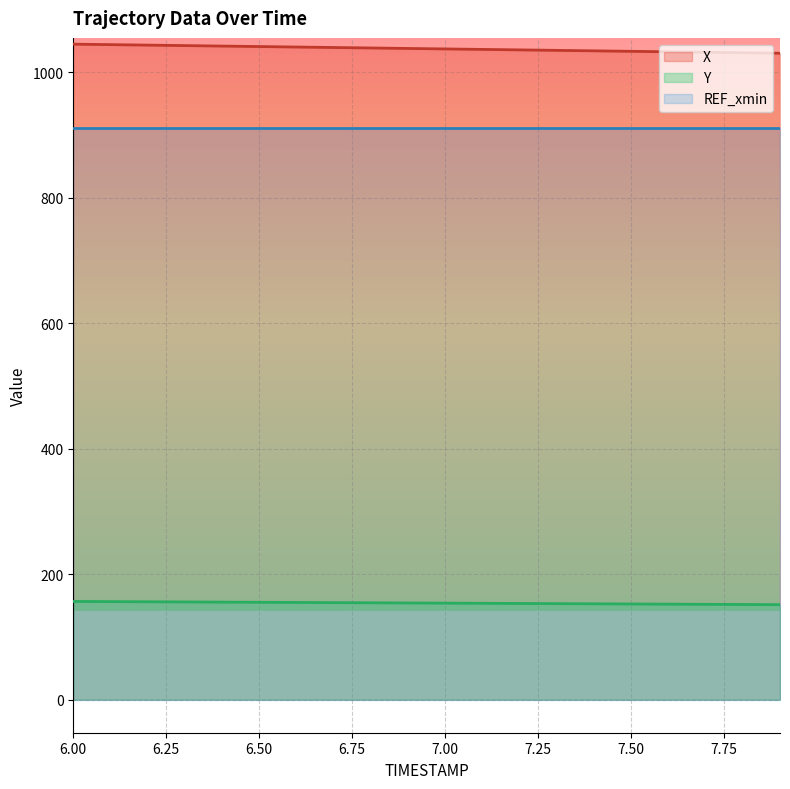

What is the spread (max minus min) of values at 7.7?

879.9